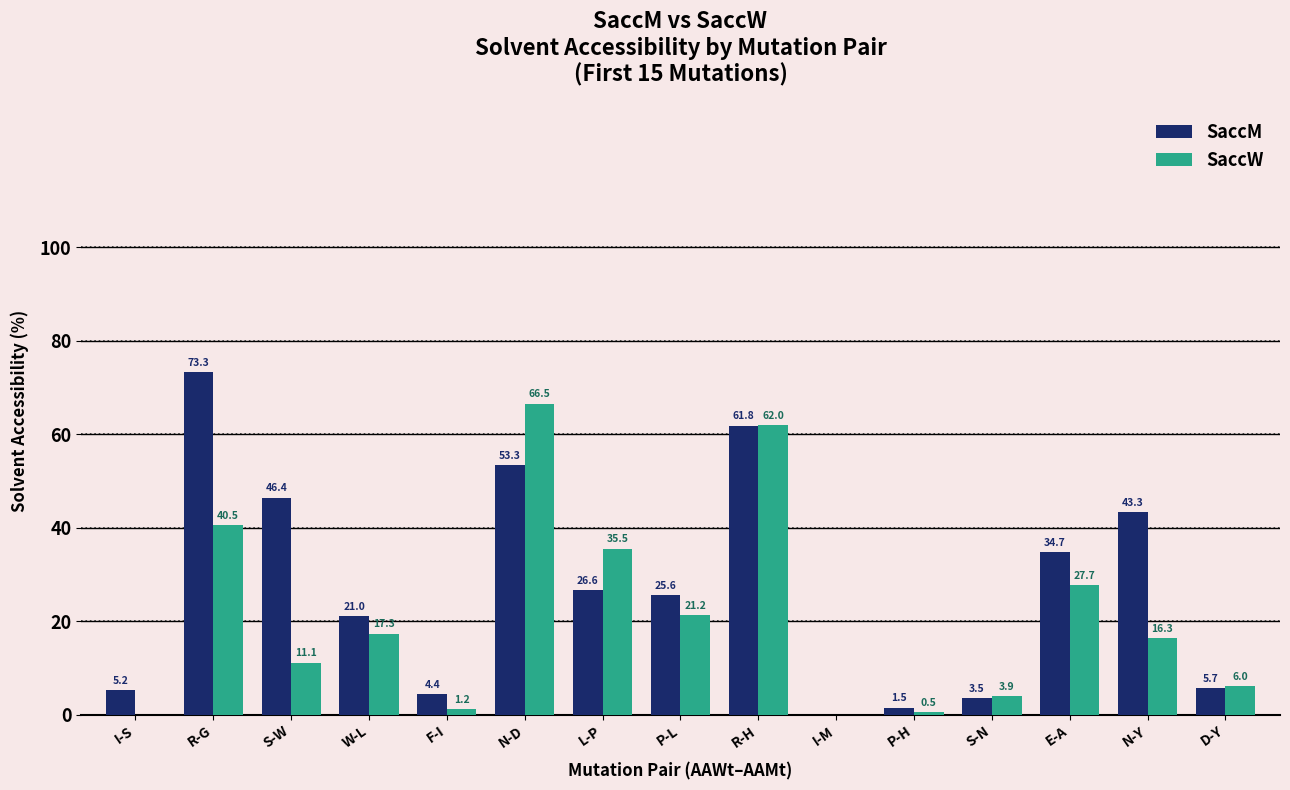

What is the sum of the SaccW values at E-A and N-D?

94.2